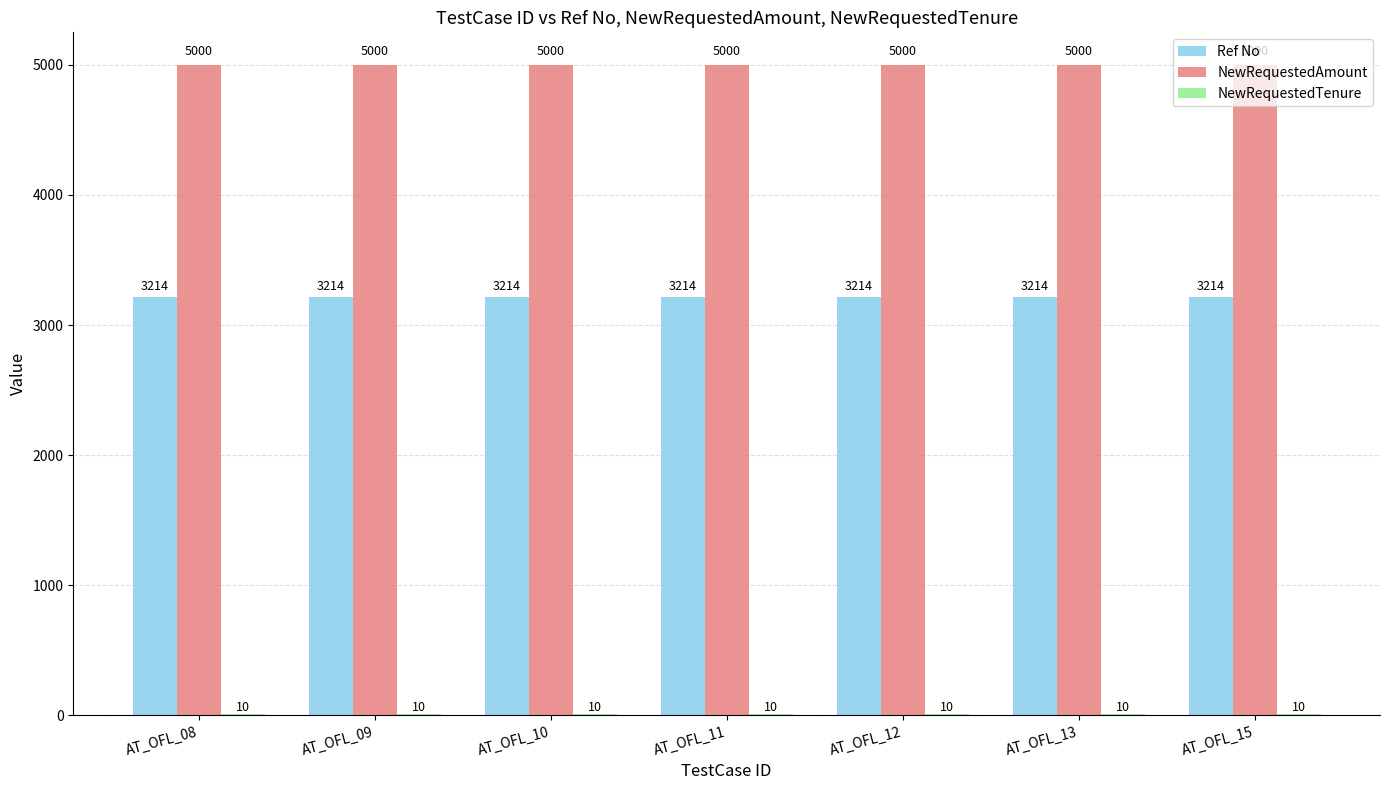

Which series has the largest total across all categories?

NewRequestedAmount